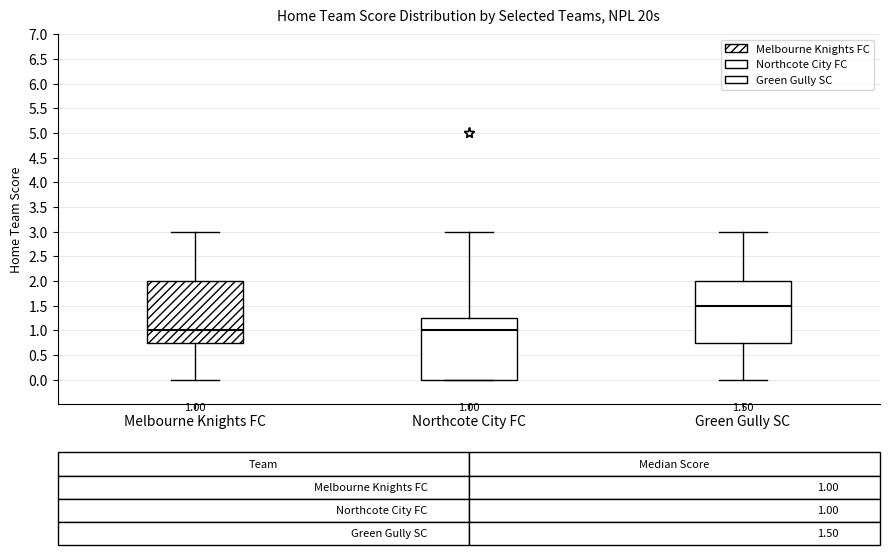

Which box has the highest median line?

Green Gully SC